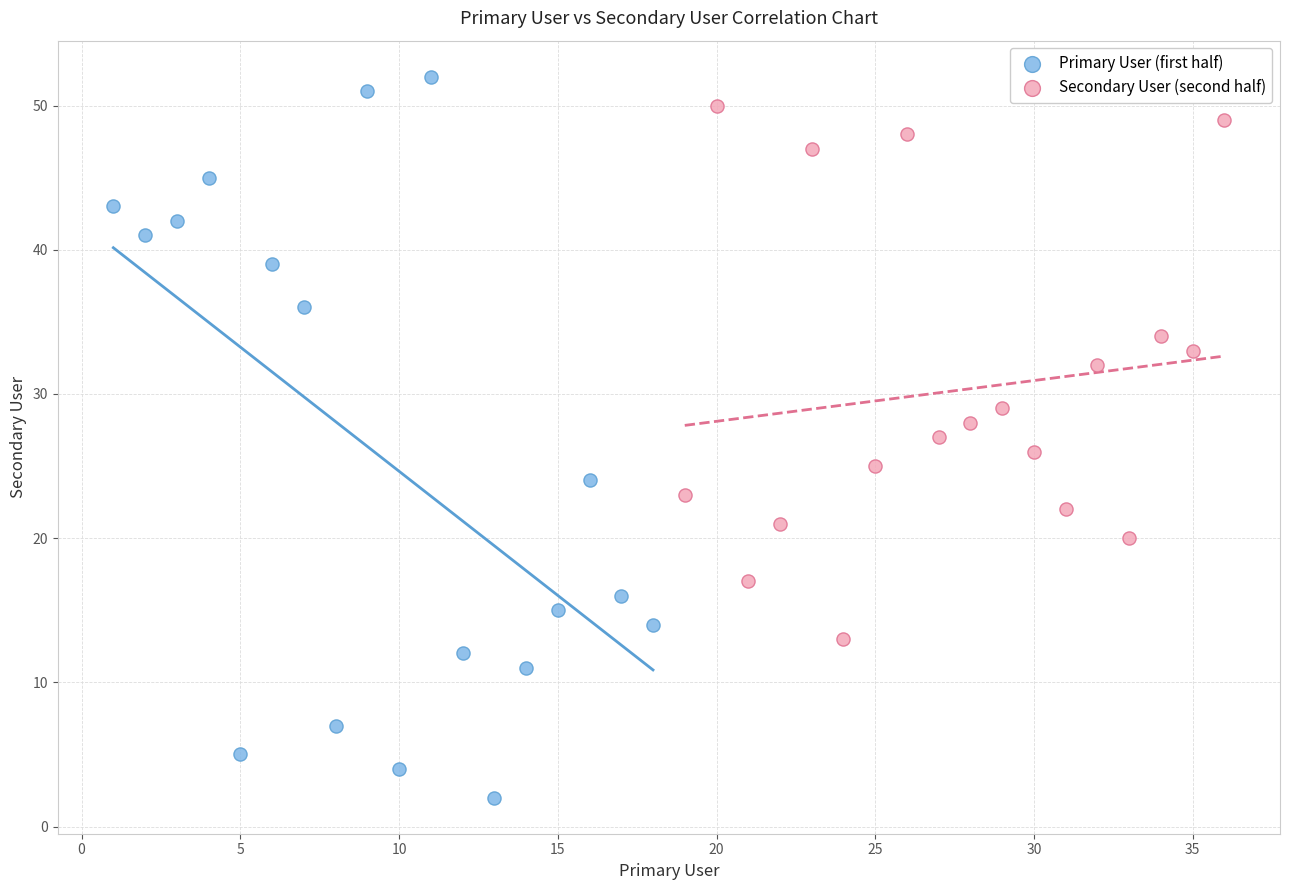

Which series has the widest spread of Y values?

Primary User (first half)